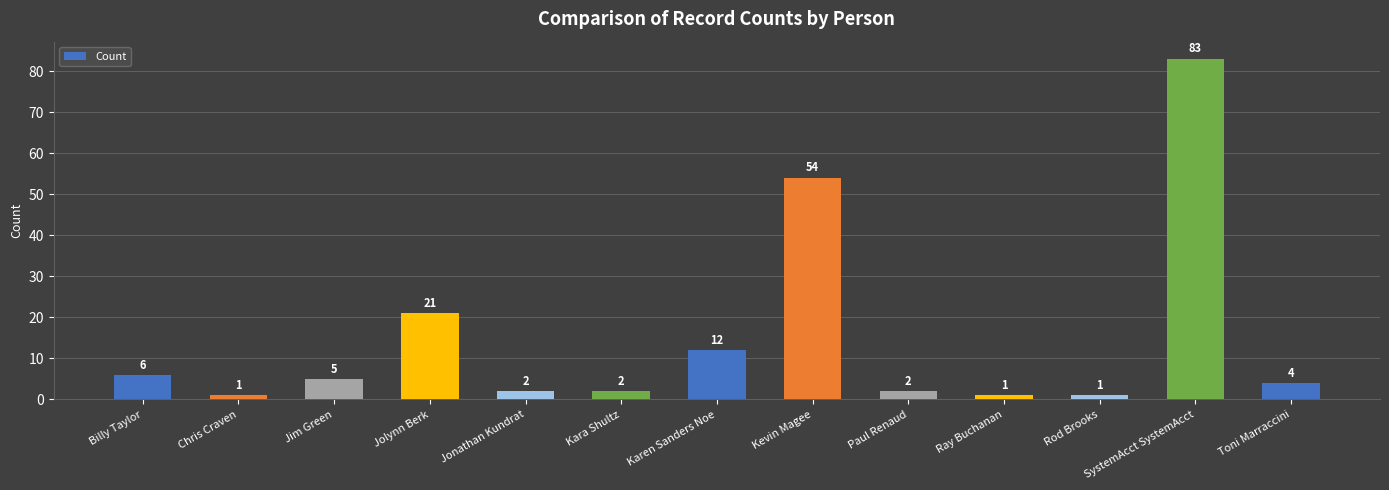

How many data points are less than 4?

6